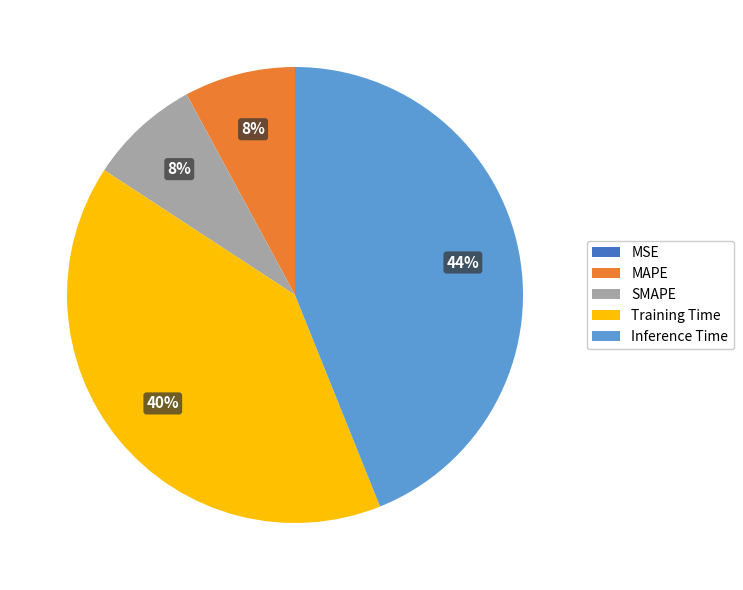

True or false: Inference Time accounts for 36% of the total.

False